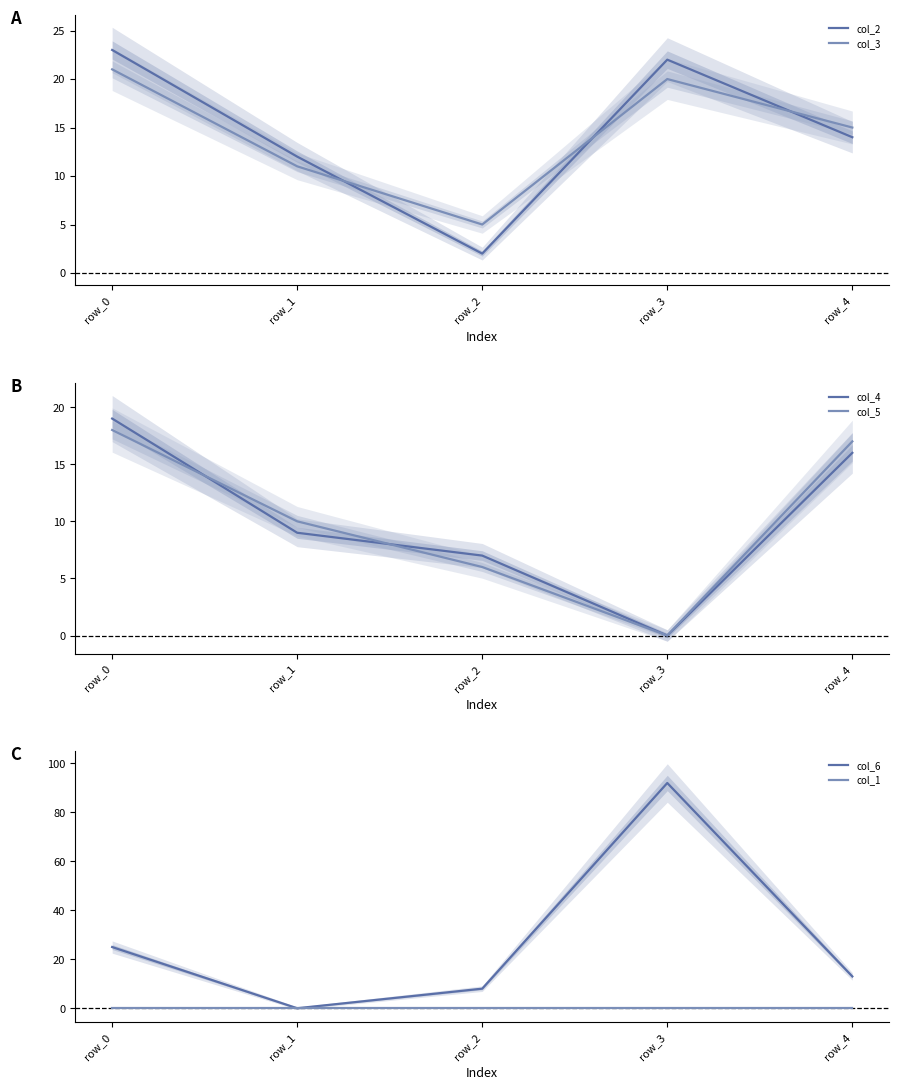

What is the total value across all series at row_1?

42